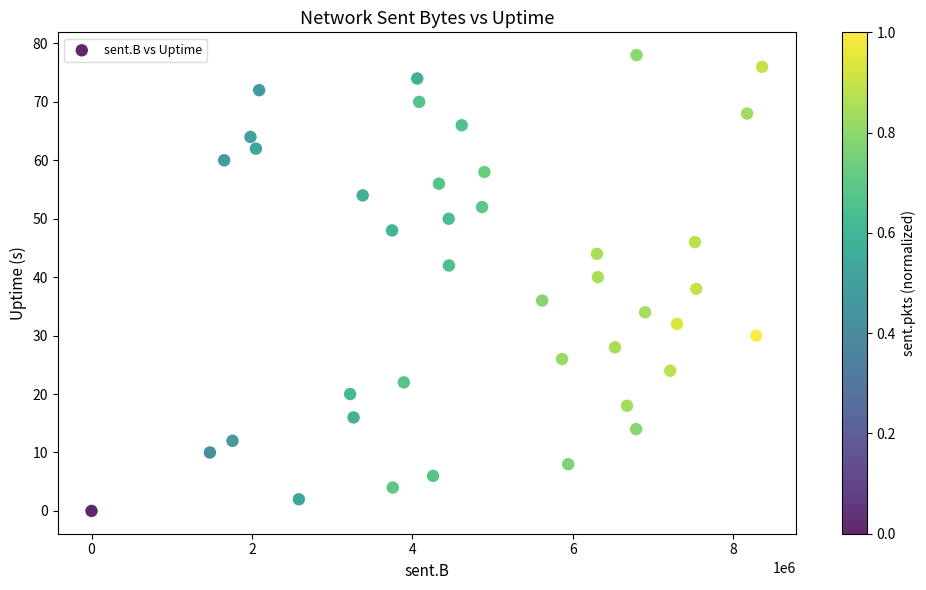

What is the range of X values (max minus min)?

8361032